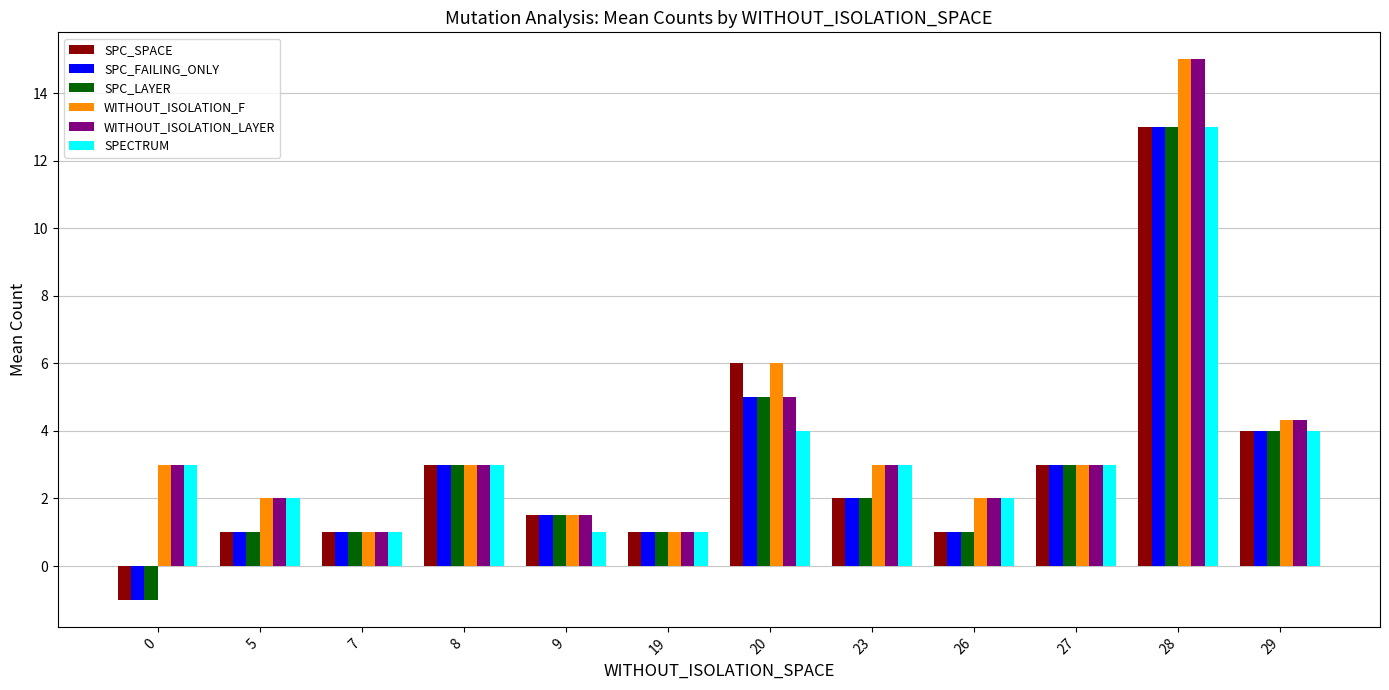

What is the smallest value displayed?

-1.0